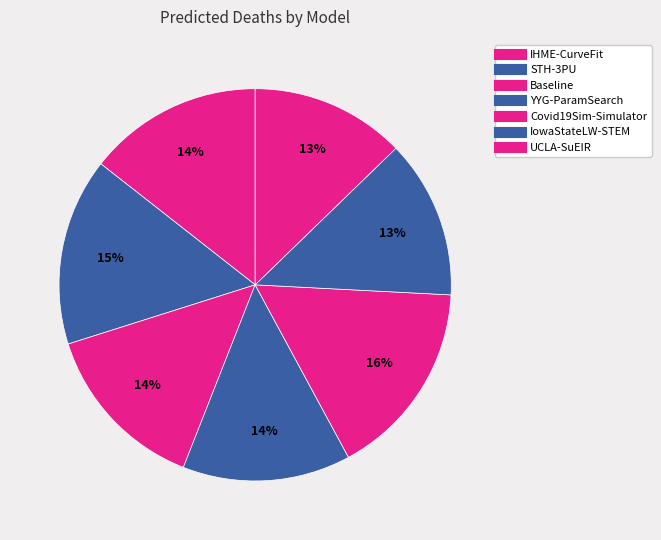

What is the smallest slice in the pie chart?

UCLA-SuEIR